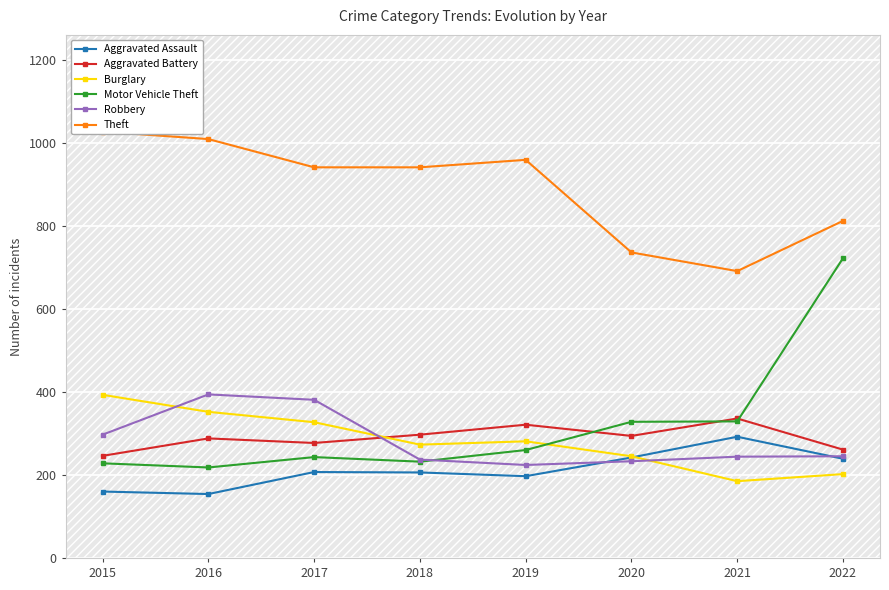

How many times do Burglary and Aggravated Assault cross each other?

1